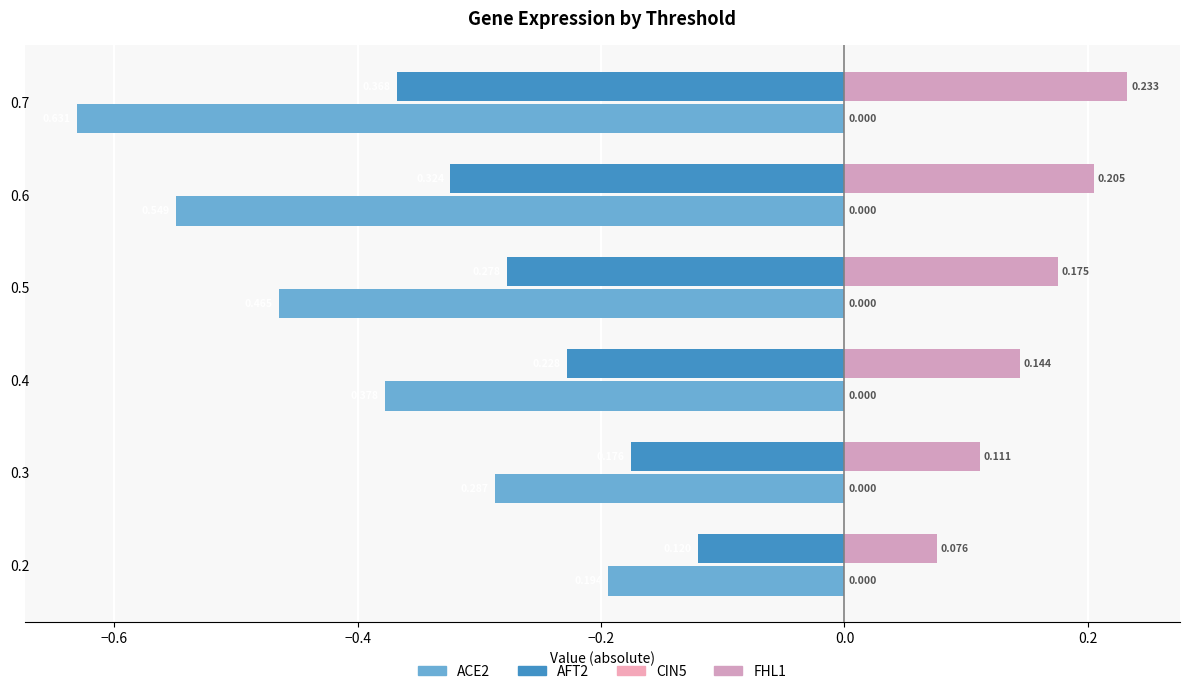

How many bars are there in total?

24